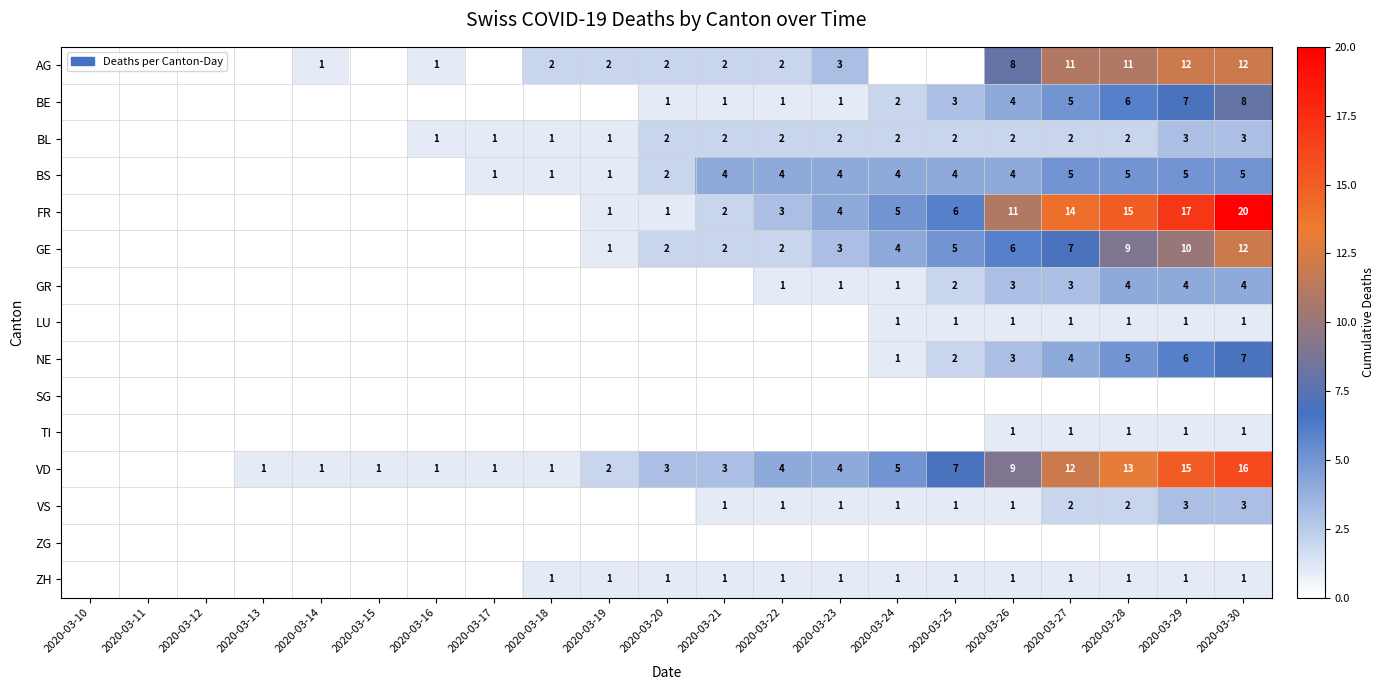

Which category has the lowest value across all series?

2020-03-10